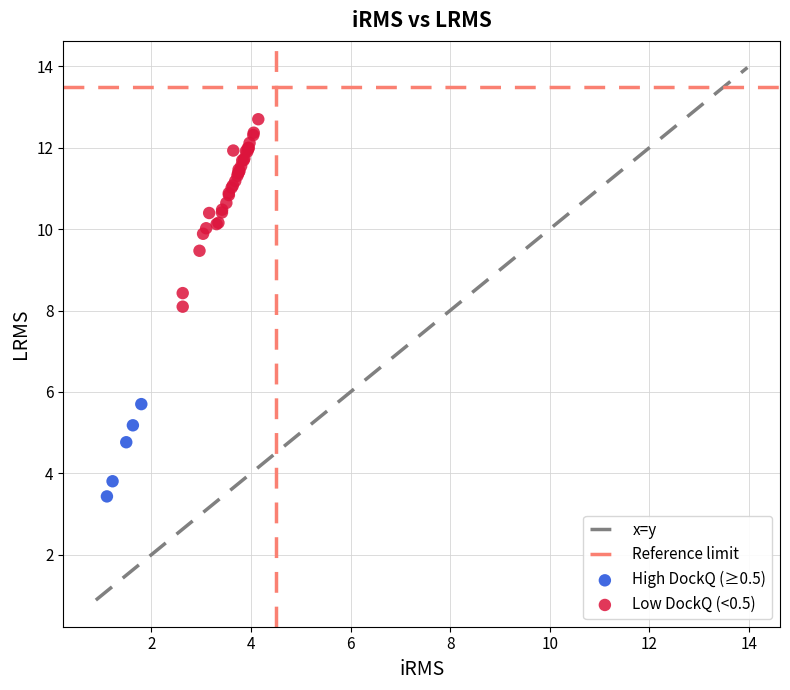

Which series contains the highest Y value?

Low DockQ (<0.5)